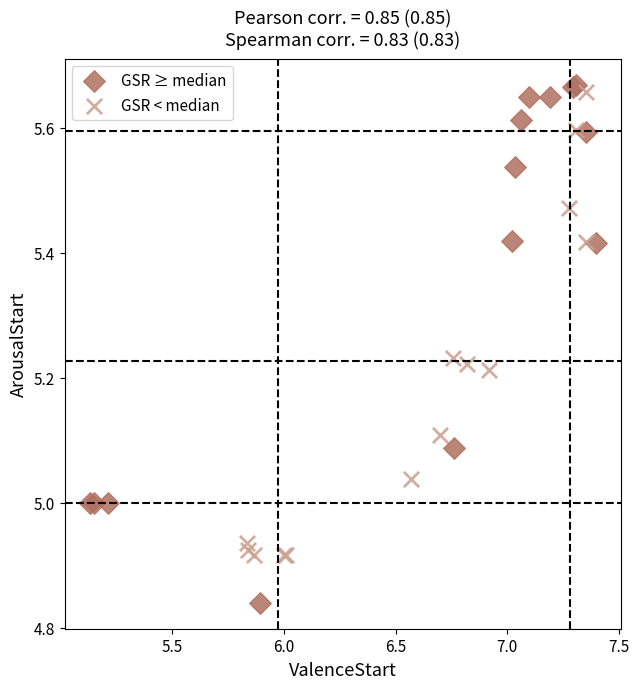

Which series reaches the minimum Y coordinate?

GSR ≥ median